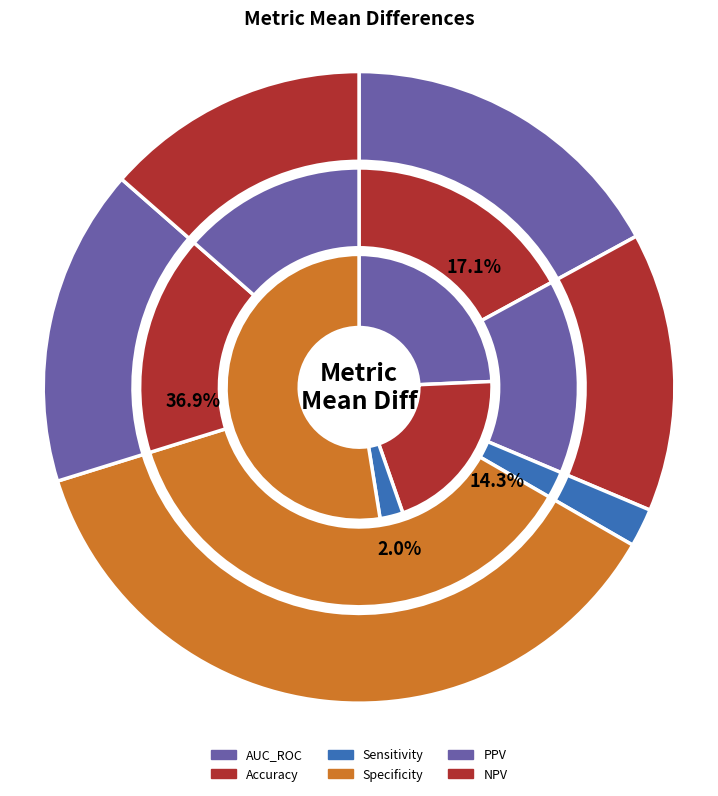

Which category has the biggest portion of the pie?

Specificity